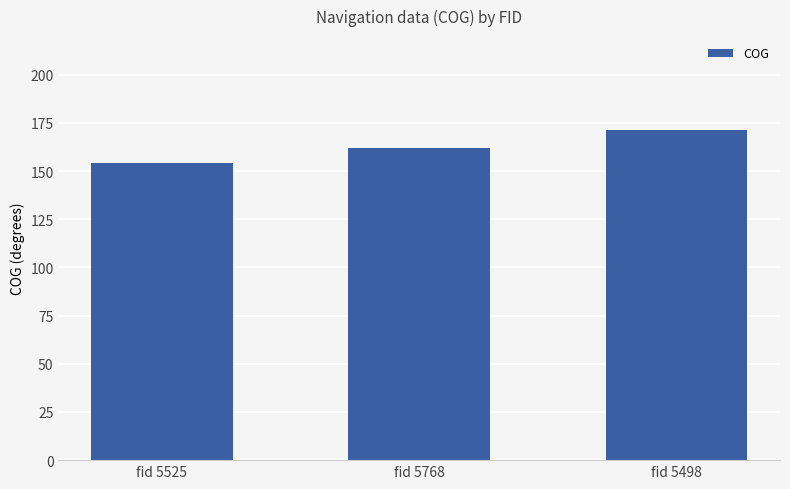

What is the difference between the maximum and minimum values?

17.0